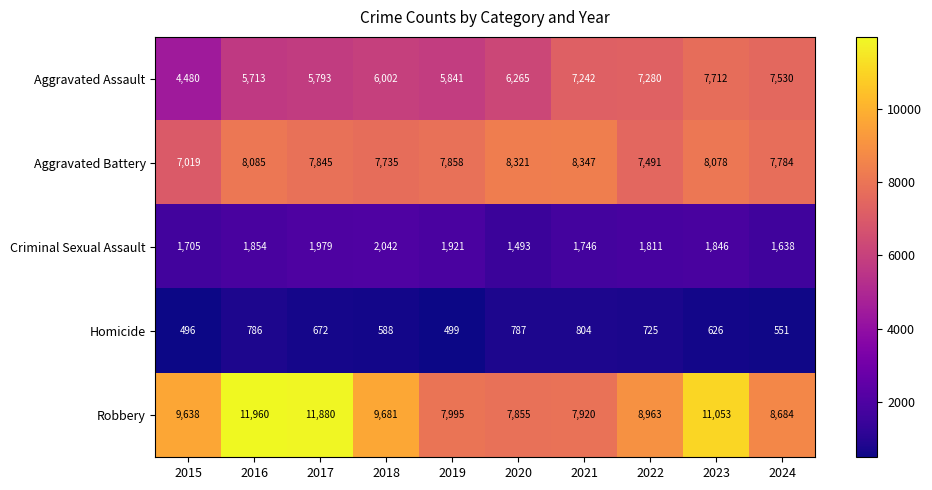

Which series has the largest range (max minus min)?

Robbery